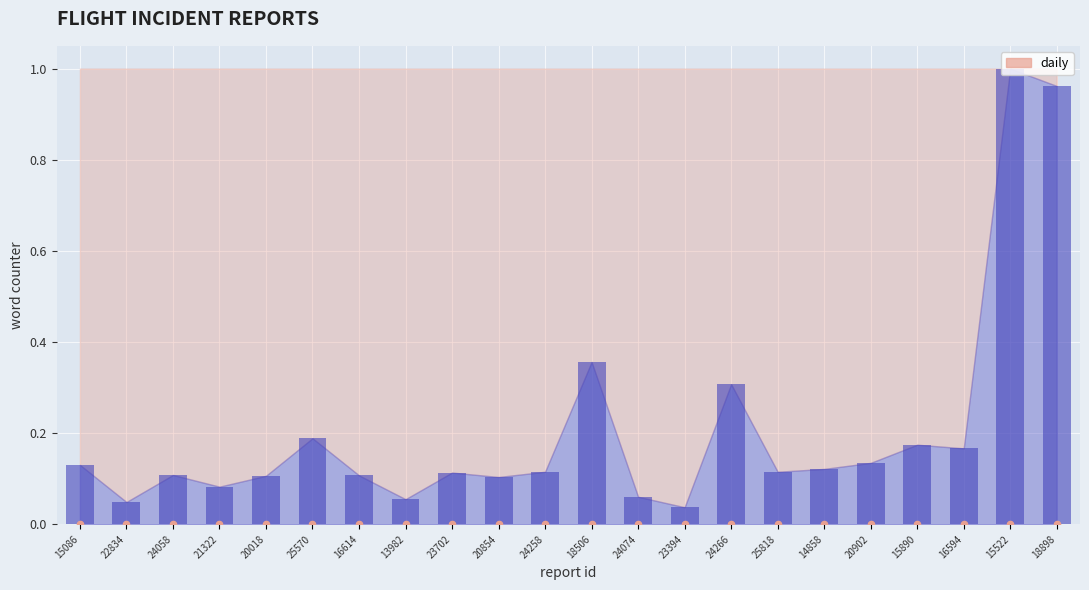

At how many categories does at least one series exceed 0?

22